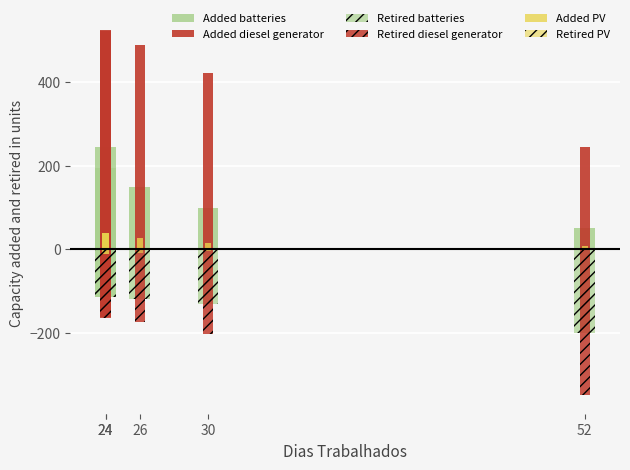

Does the chart contain stacked bars?

No